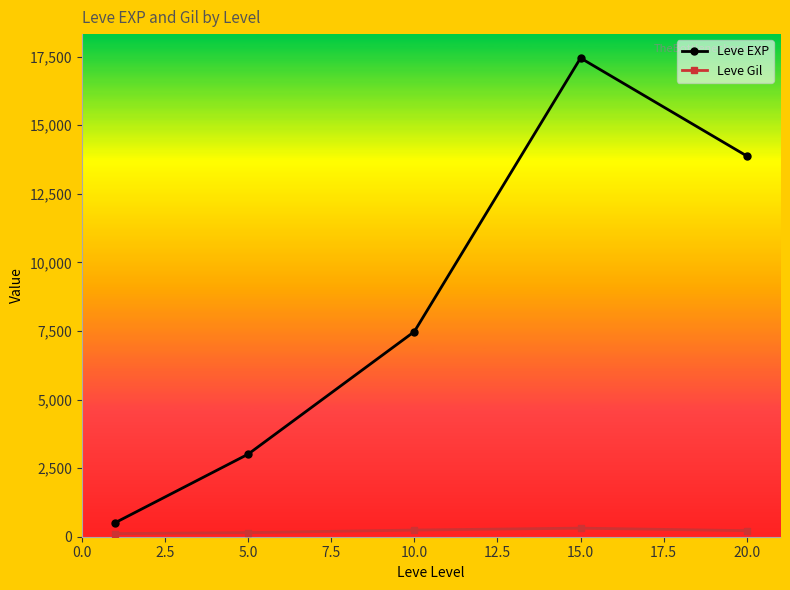

Does the chart display data point markers on the line(s)?

Yes